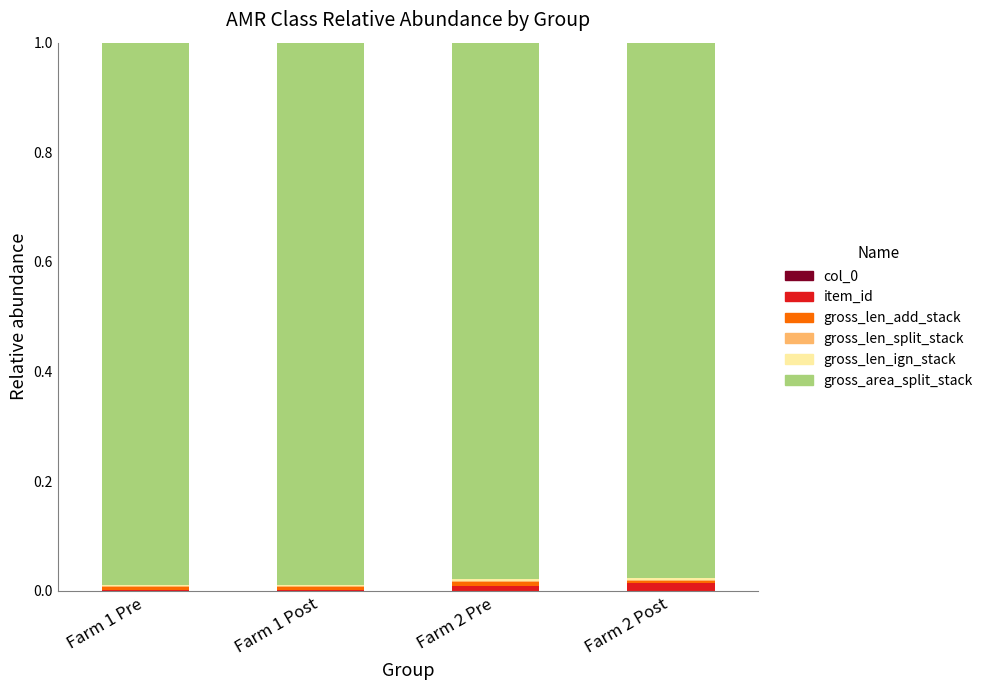

Are the bars horizontal?

No